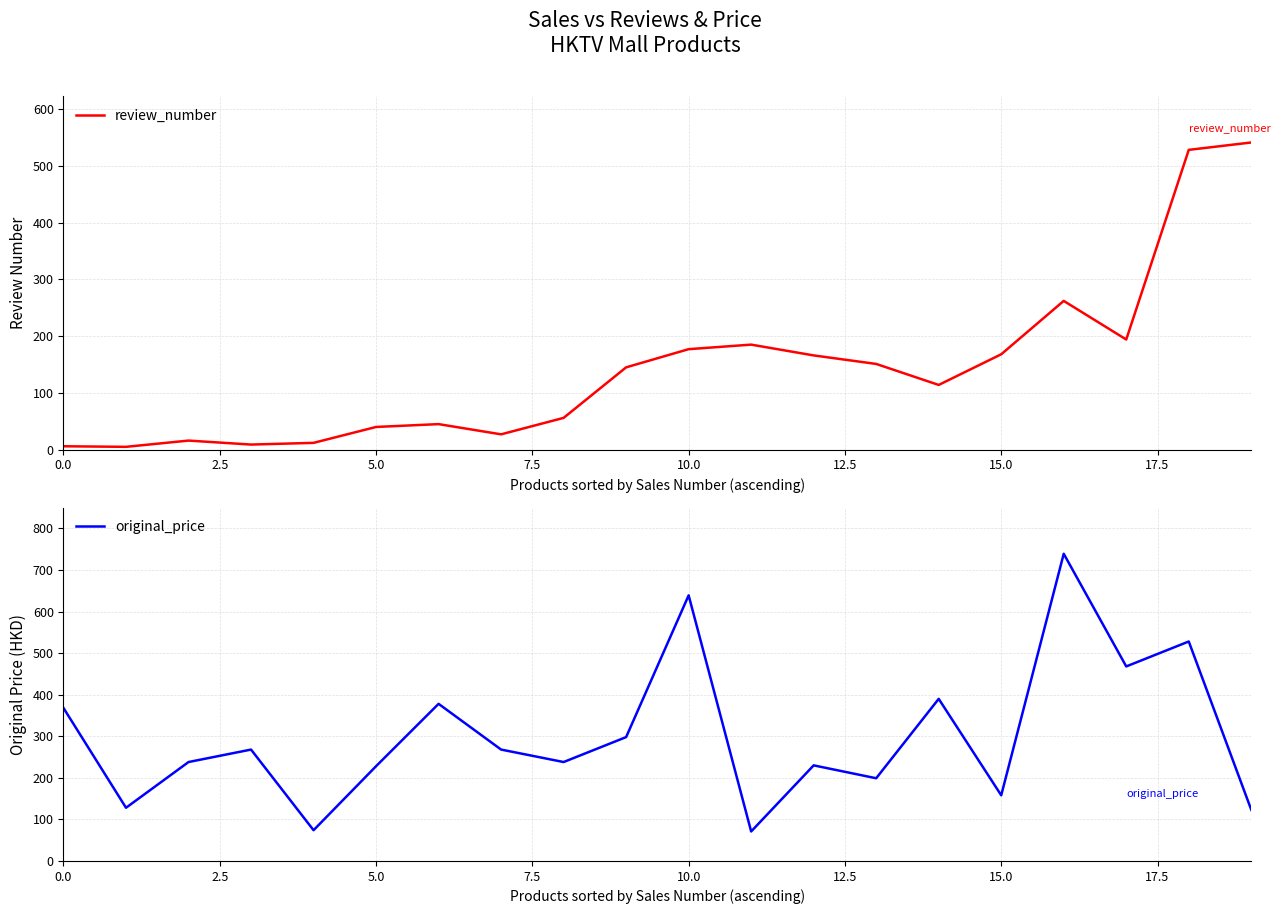

Which series ends up on top after the final intersection of original_price and review_number?

original_price